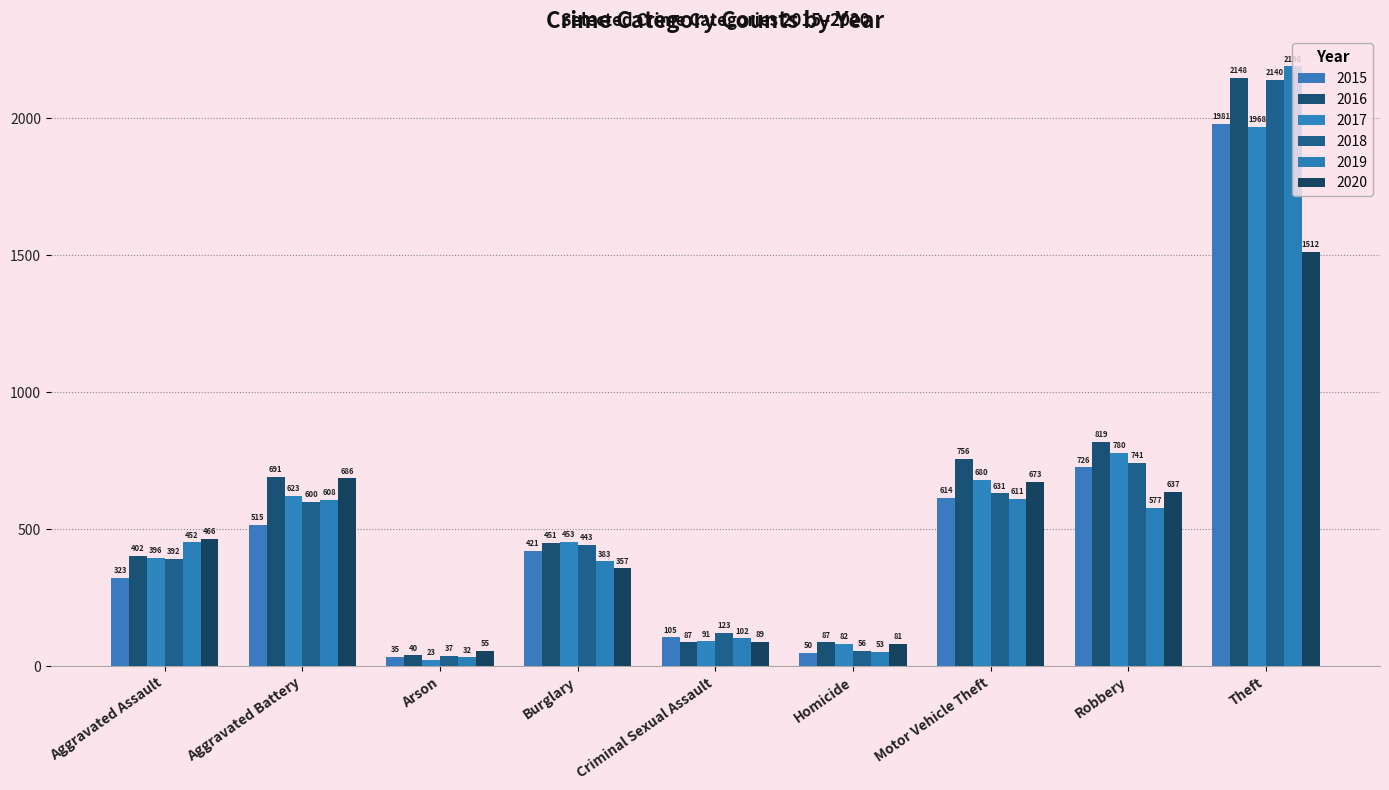

What is the lowest value of the 2015 series?

35